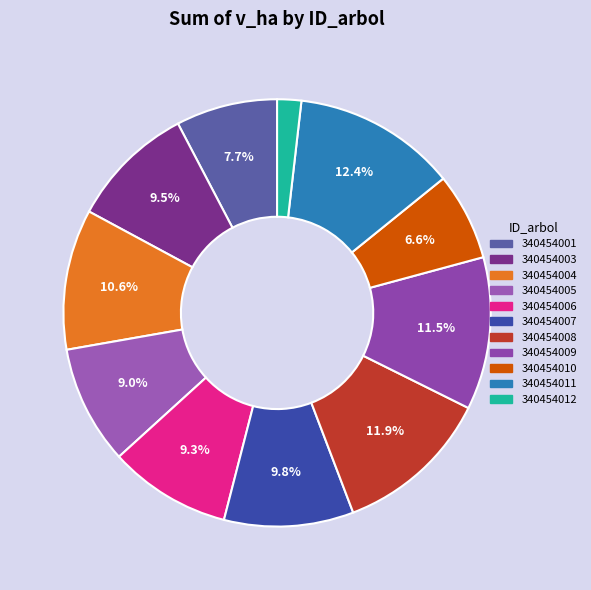

How many slices are in this pie chart?

11